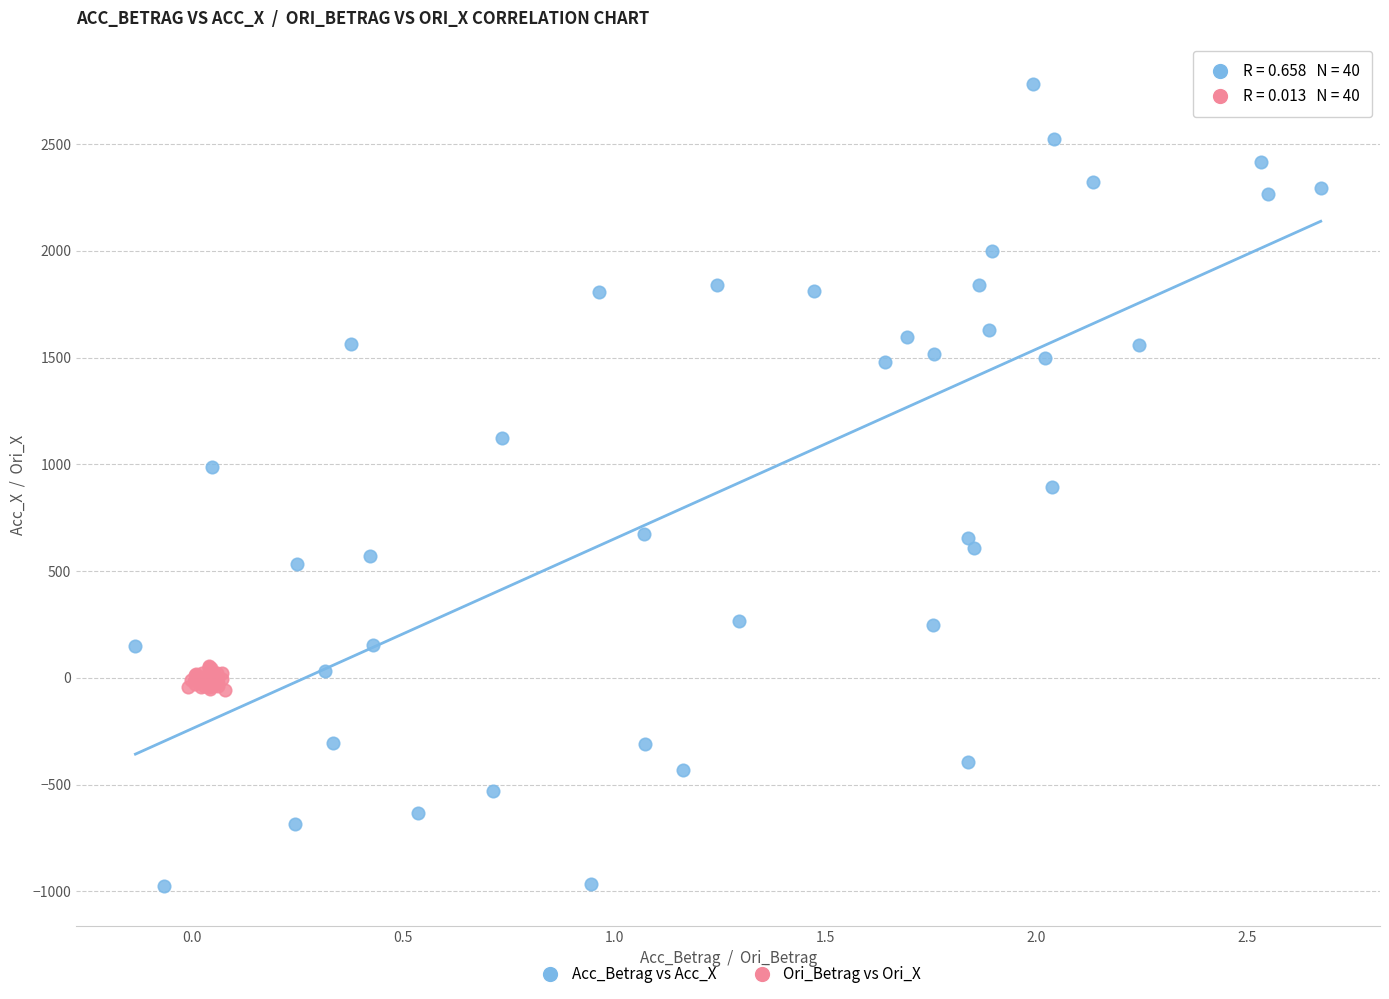

Which series reaches the maximum Y coordinate?

Acc_Betrag vs Acc_X